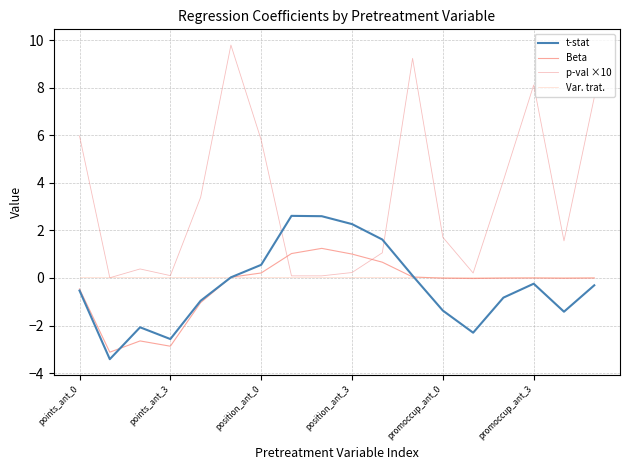

Is this an area chart (filled region under the line)?

No